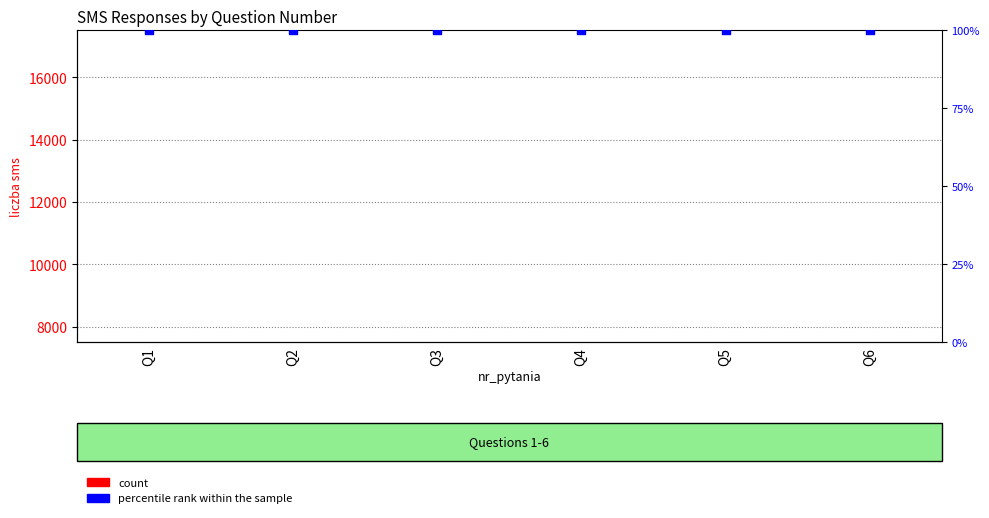

Which series has the largest total across all categories?

count